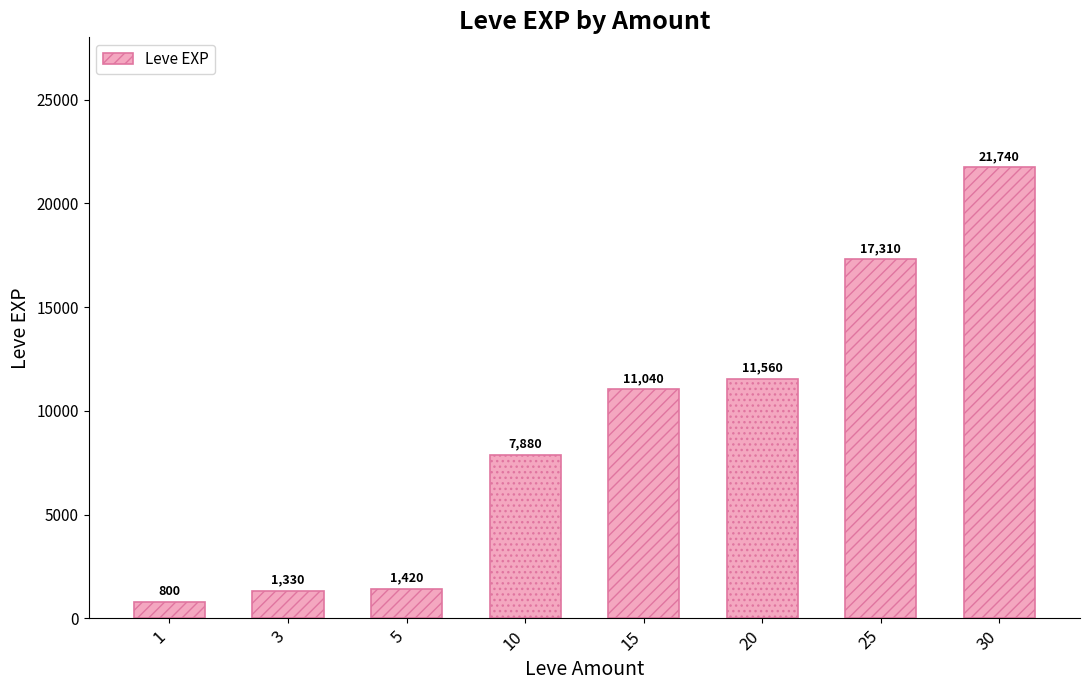

Count the number of data series in this chart.

1